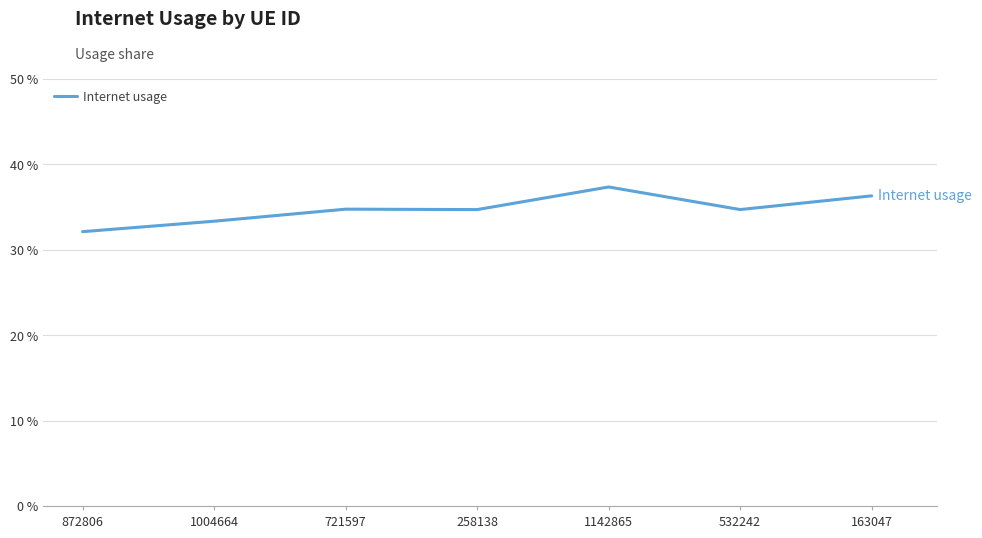

Read the value at 1004664.

0.3